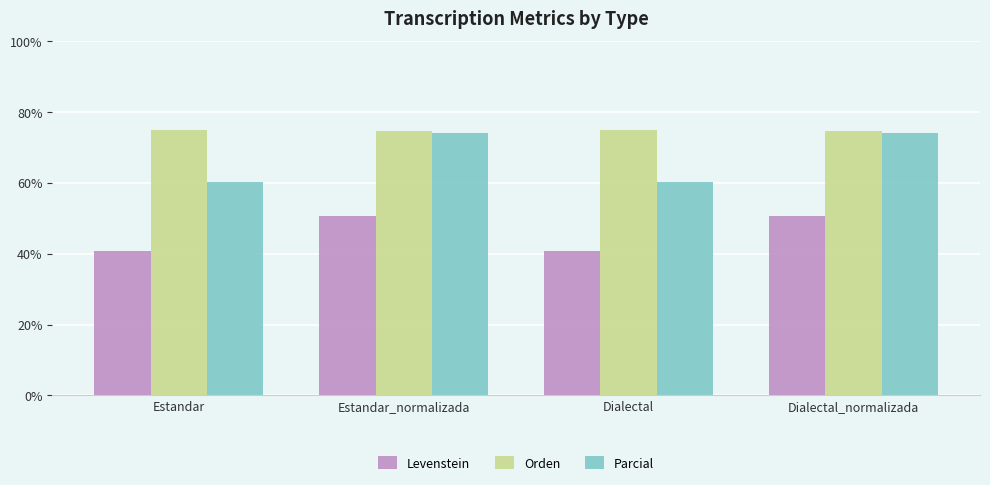

What is the difference between the highest and lowest values at Estandar_normalizada?

23.9